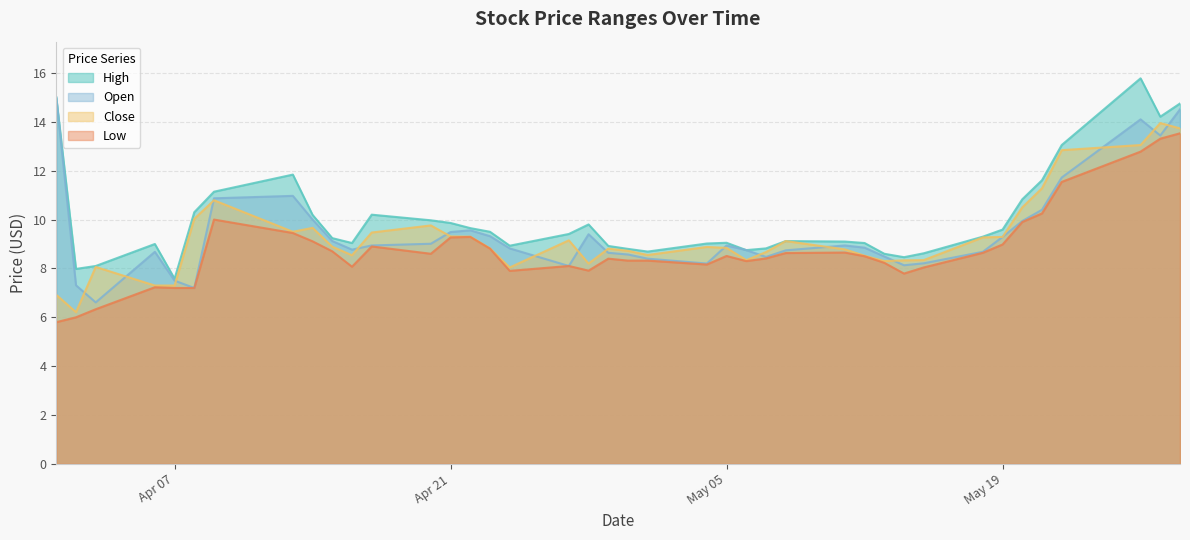

True or false: Close and Low cross at least once.

False